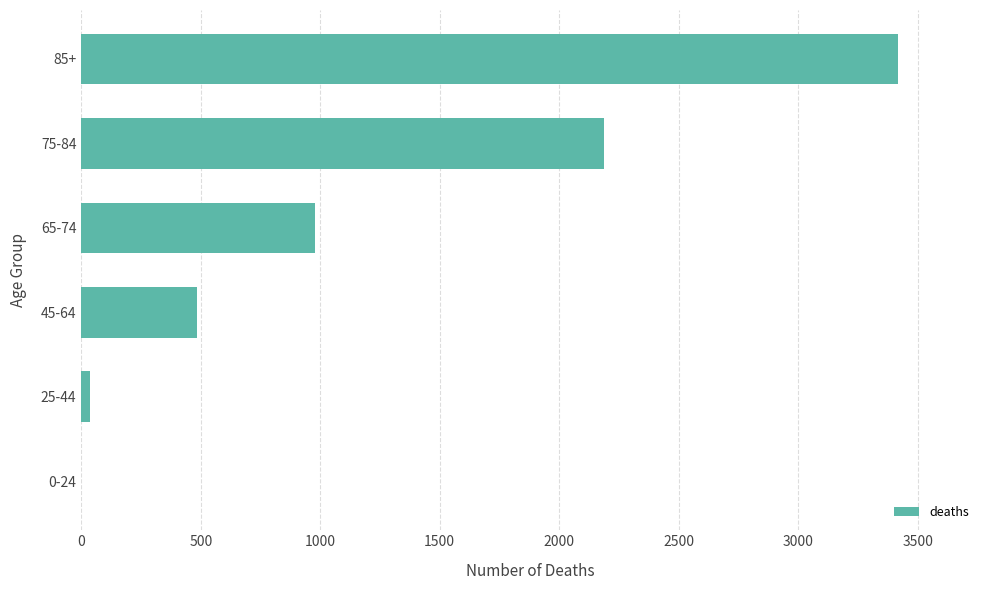

Reading top to bottom, what are all the values shown in this chart?

85+=3419	75-84=2189	65-74=977	45-64=484	25-44=38	0-24=0